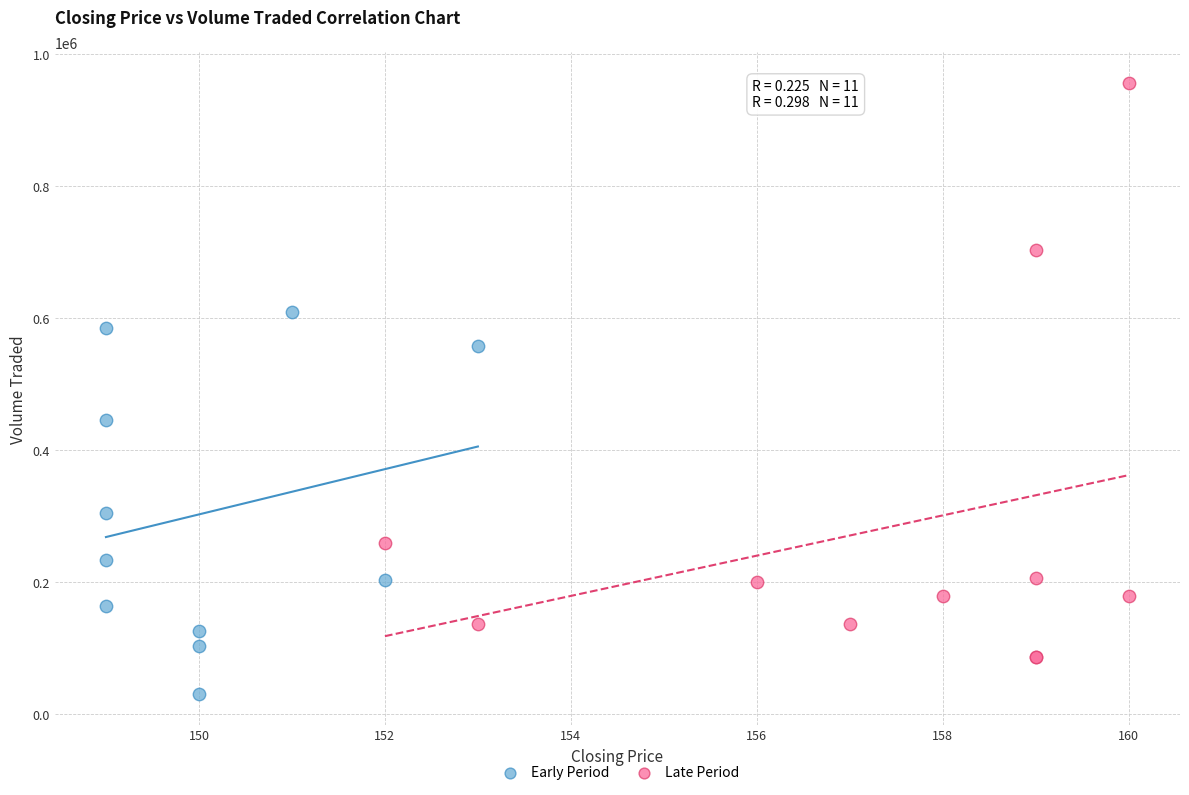

Which series reaches the maximum Y coordinate?

Late Period